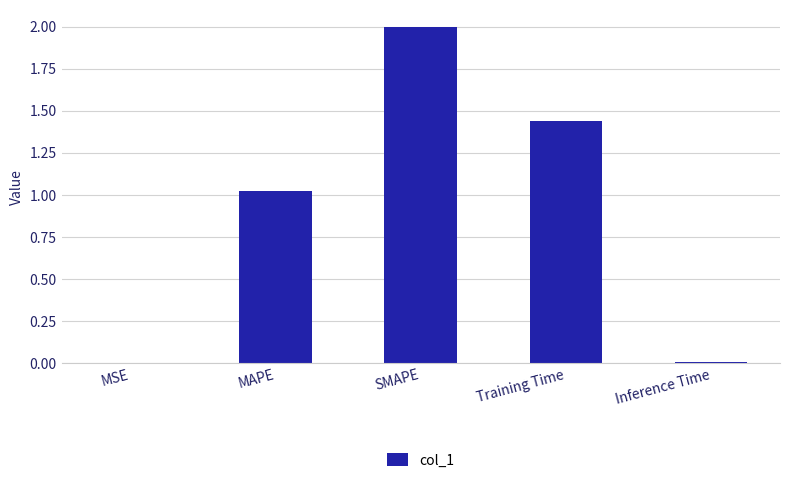

What is the sum of all values?

4.5